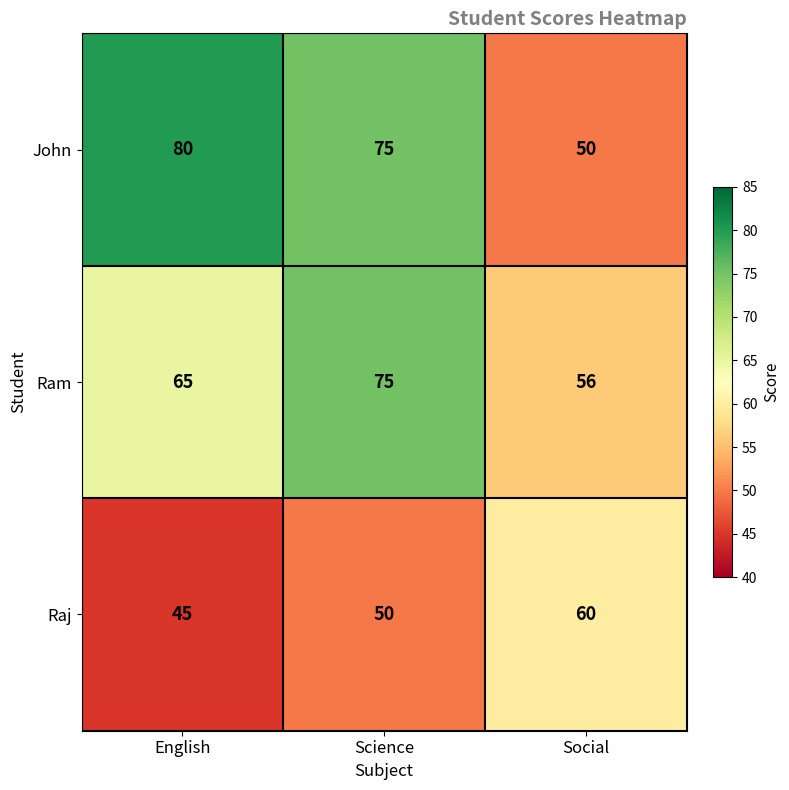

How many values in the Ram series are below 65?

1